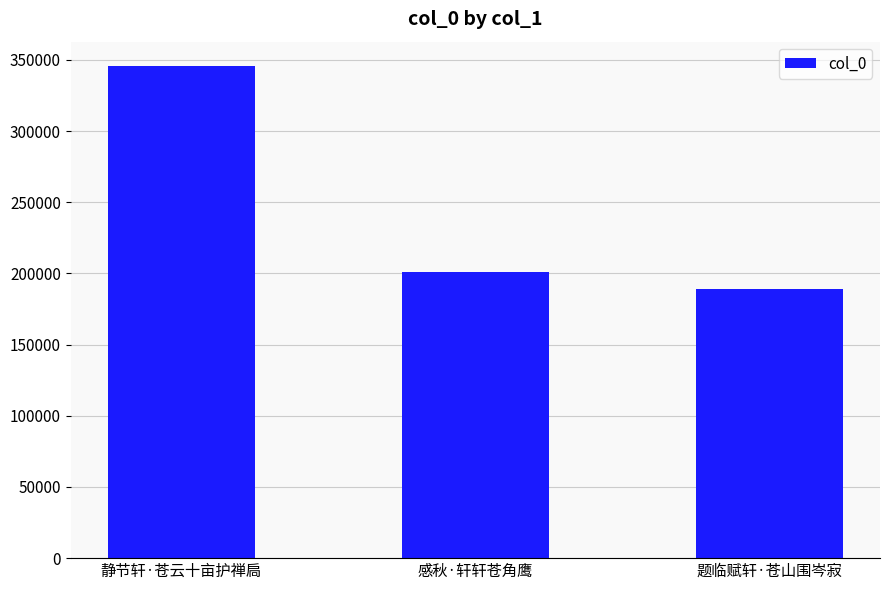

At which label does the data first exceed 201057?

静节轩·苍云十亩护禅扃